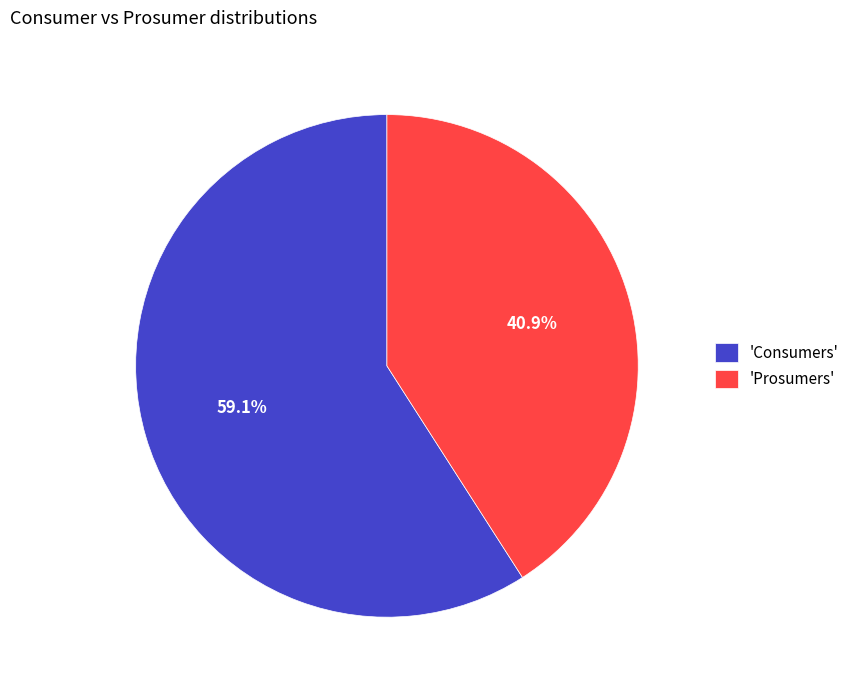

Which has a higher value, 'Prosumers' or 'Consumers'?

'Consumers'